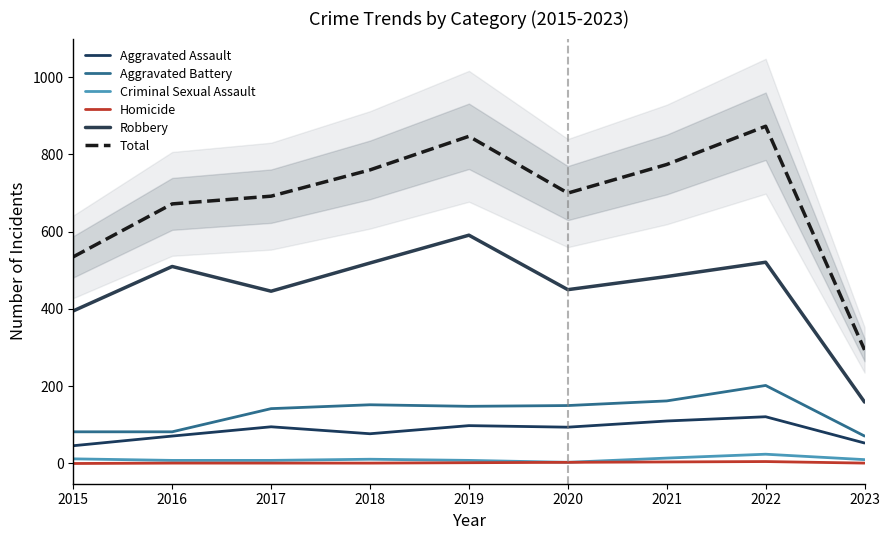

What is the approximate value of Aggravated Assault at 2017, to the nearest 5?

95